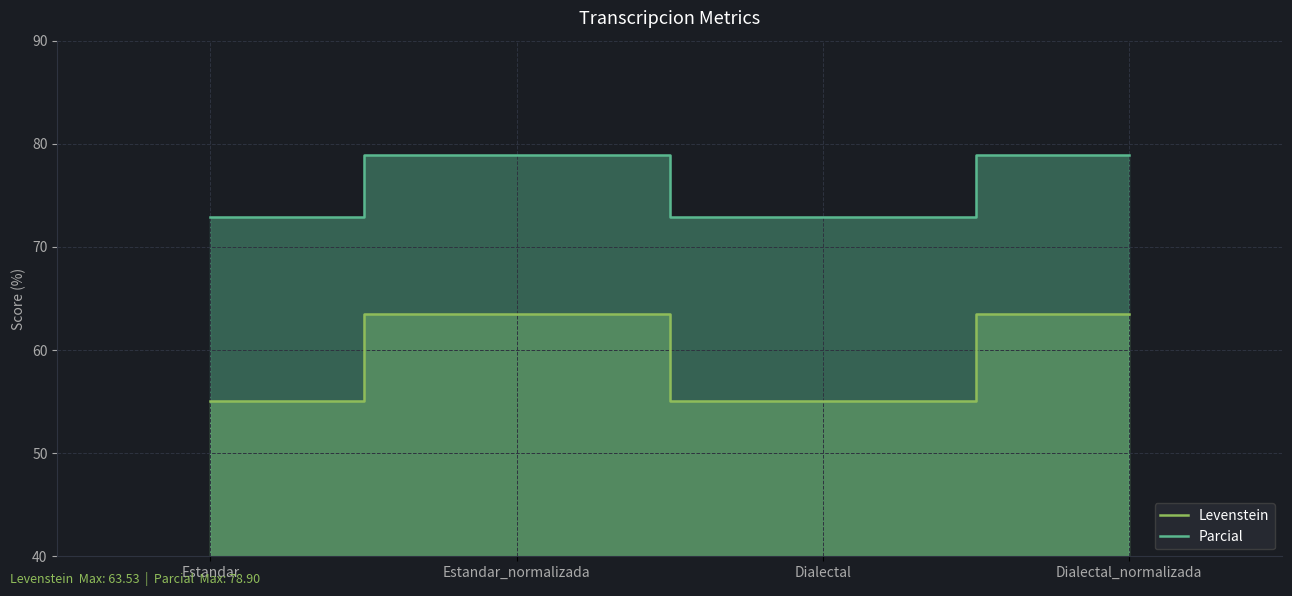

True or false: Levenstein has more than 2 points higher than both neighbors.

False